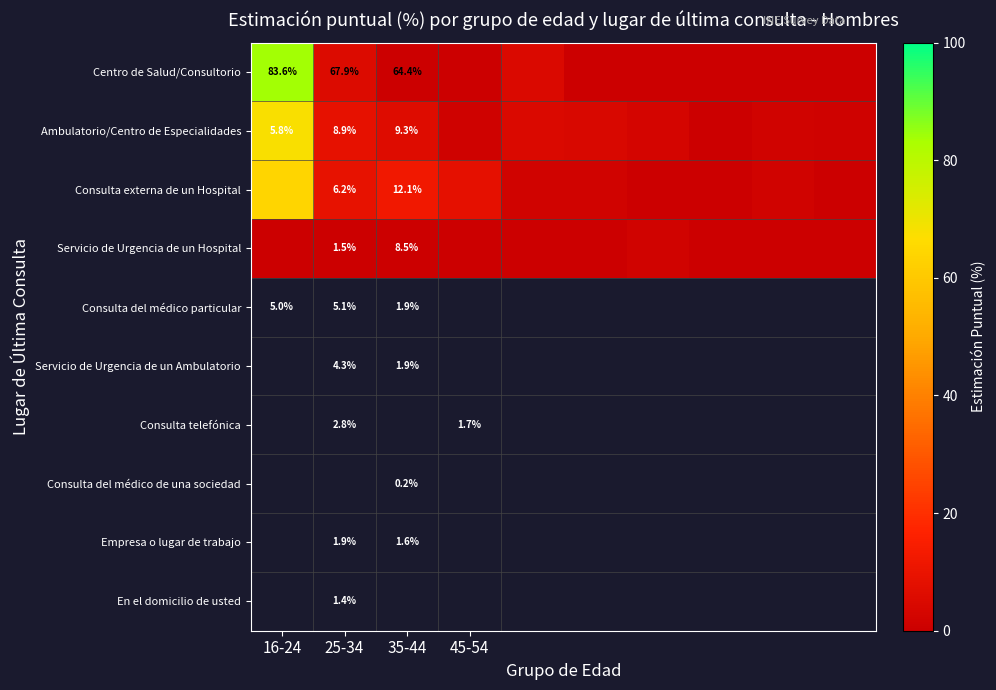

Which has a higher value, 35-44 or 8?

35-44